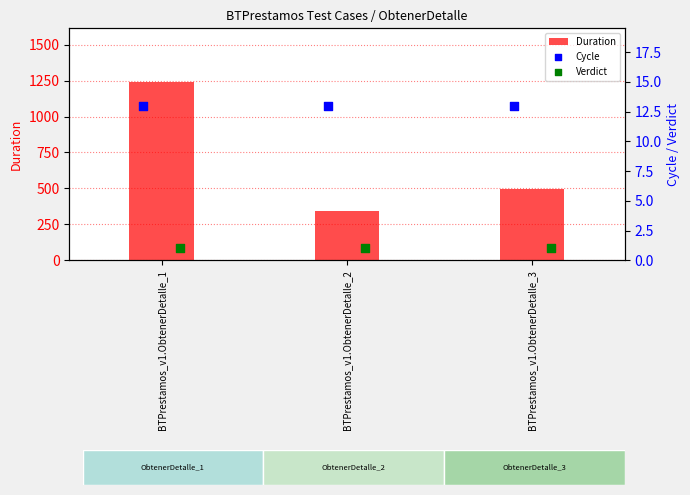

Which series has the widest spread of Y values?

Duration